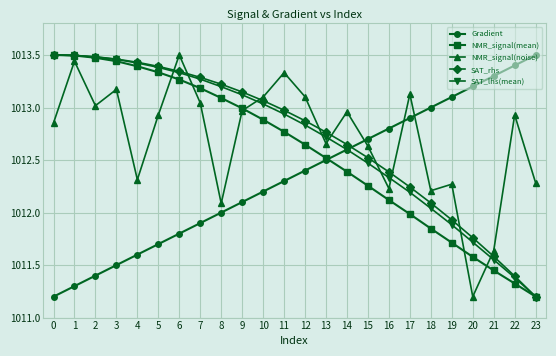

True or false: SAT_rhs and Gradient intersect in this chart.

True